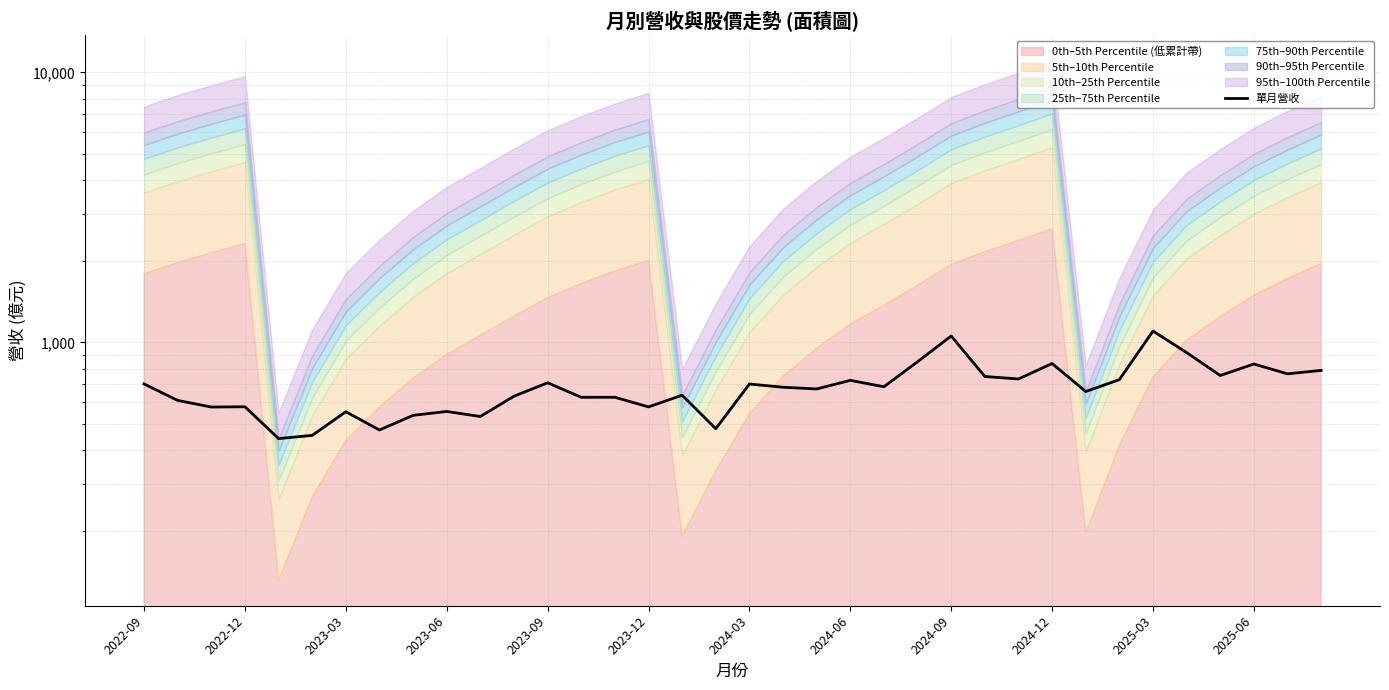

Does the chart display data point markers on the line(s)?

No